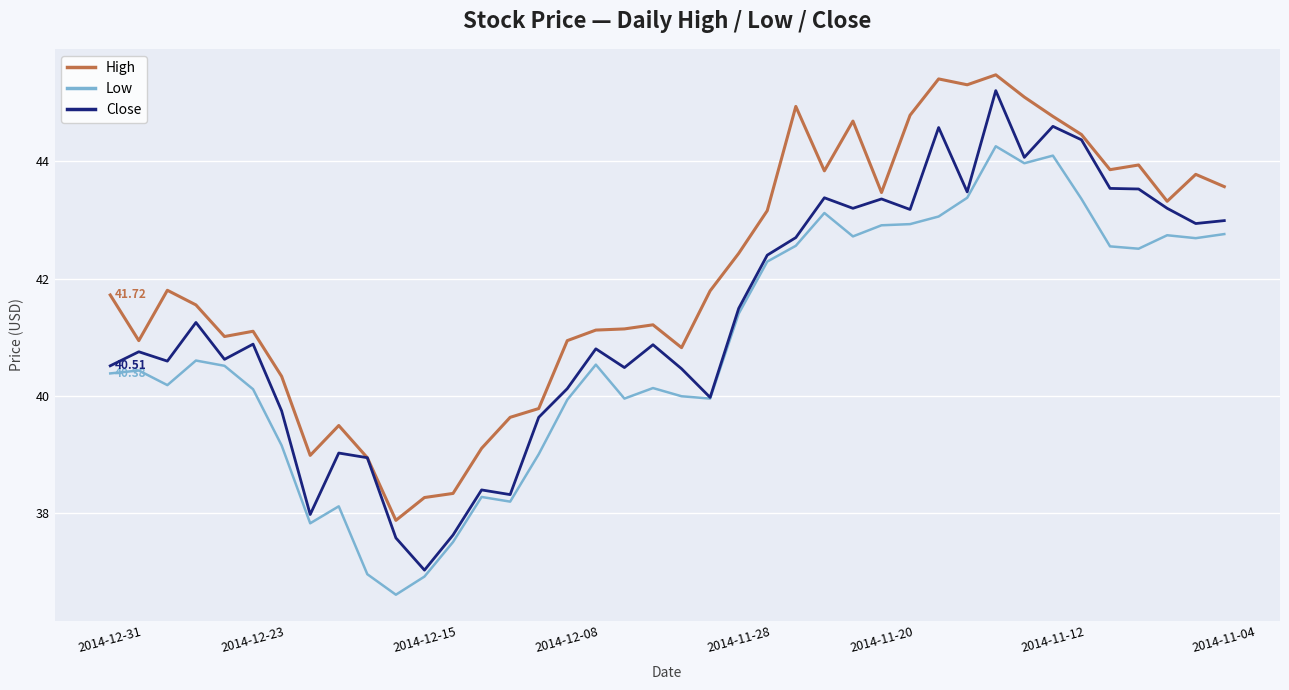

Rank the series by their average value, from lowest to highest.

Low, Close, High